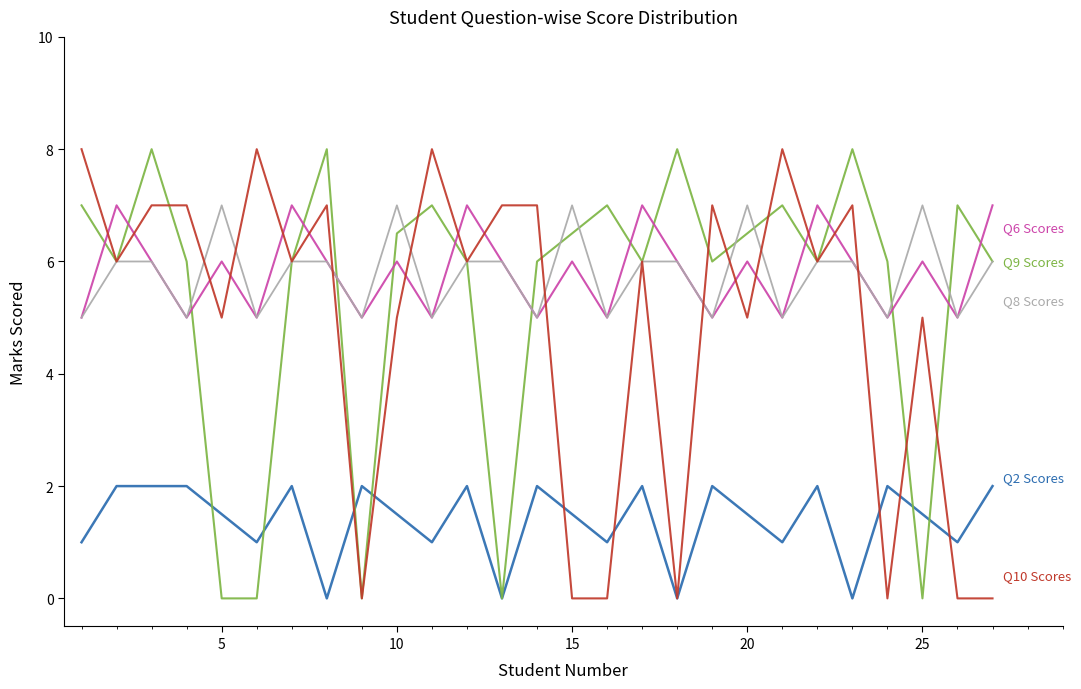

Does the chart have visible grid lines?

No